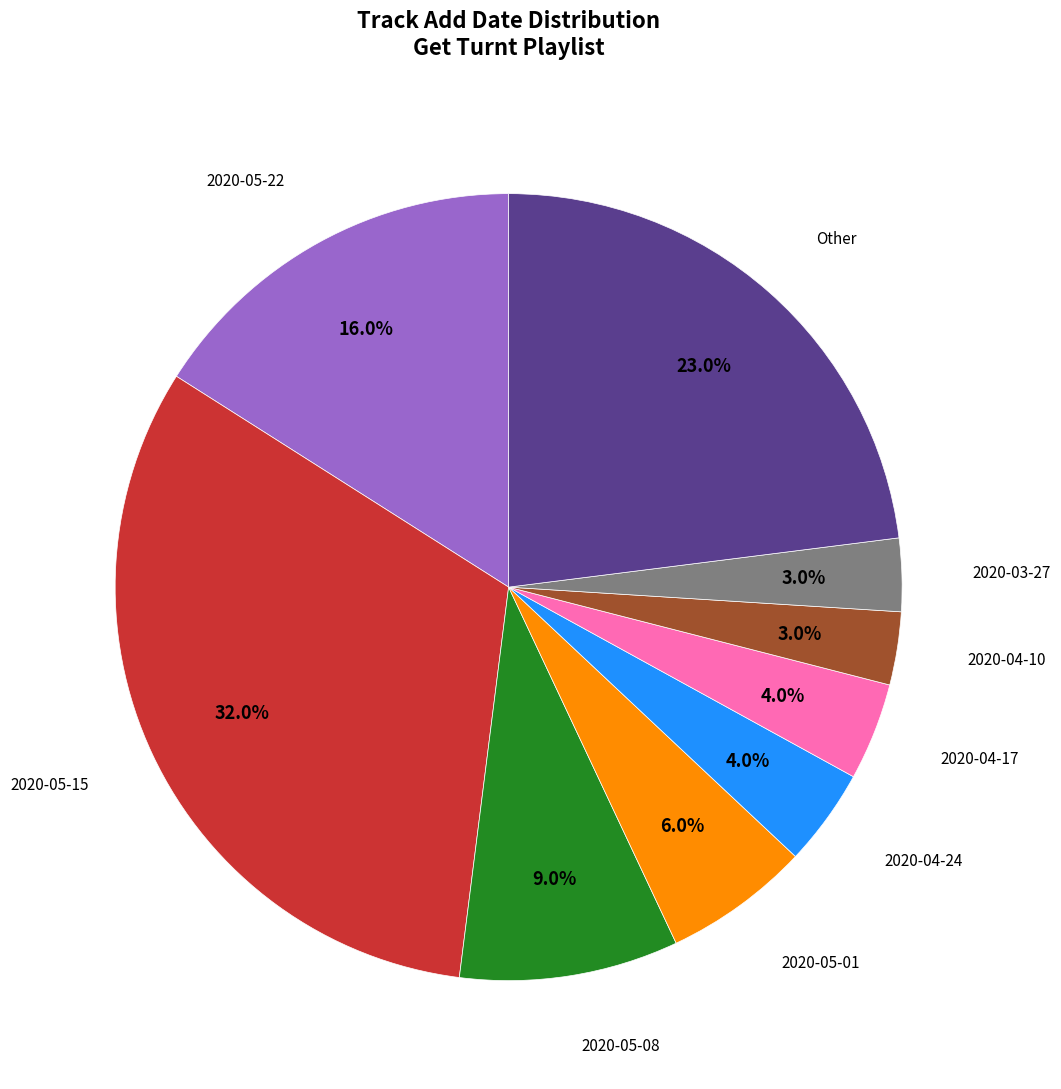

Is it true that 2020-05-08 is 17% of the pie?

False